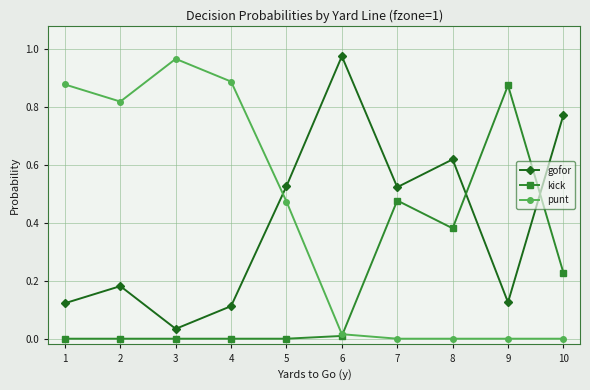

True or false: gofor has more than 2 interior local peaks.

True